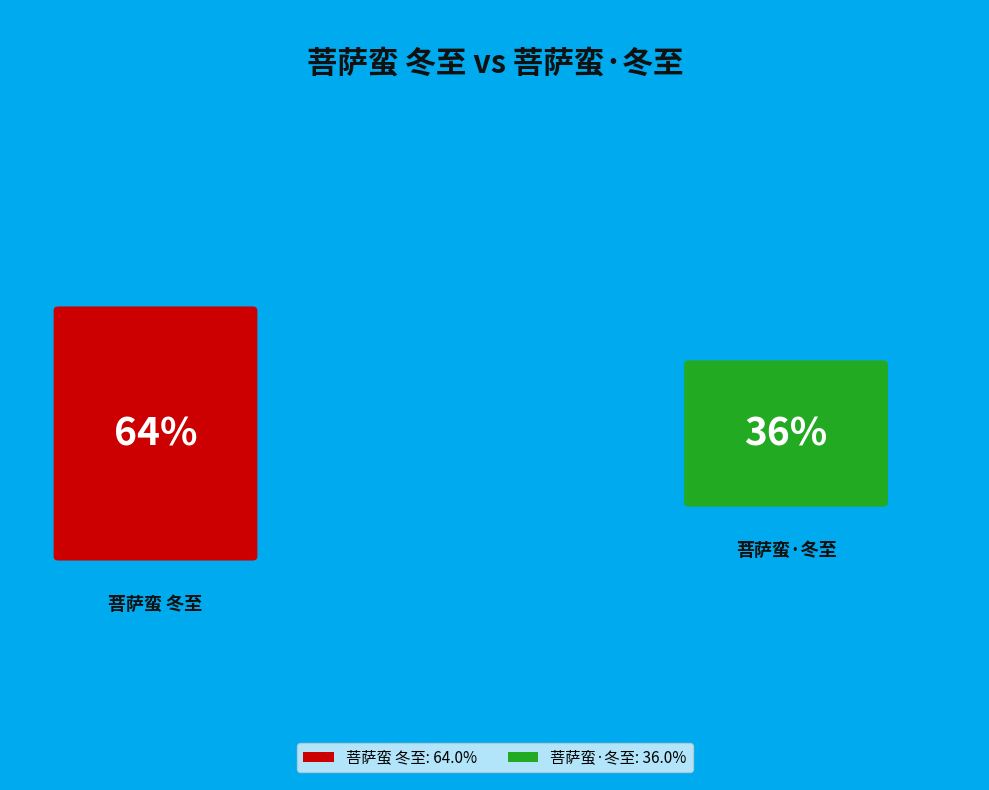

How many slices are in this pie chart?

2